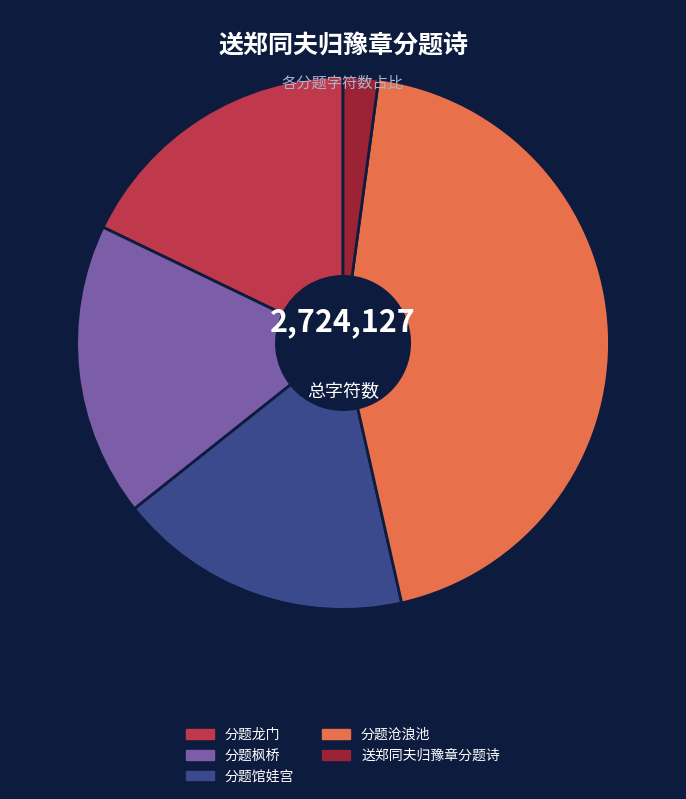

Does any single category account for the majority?

No